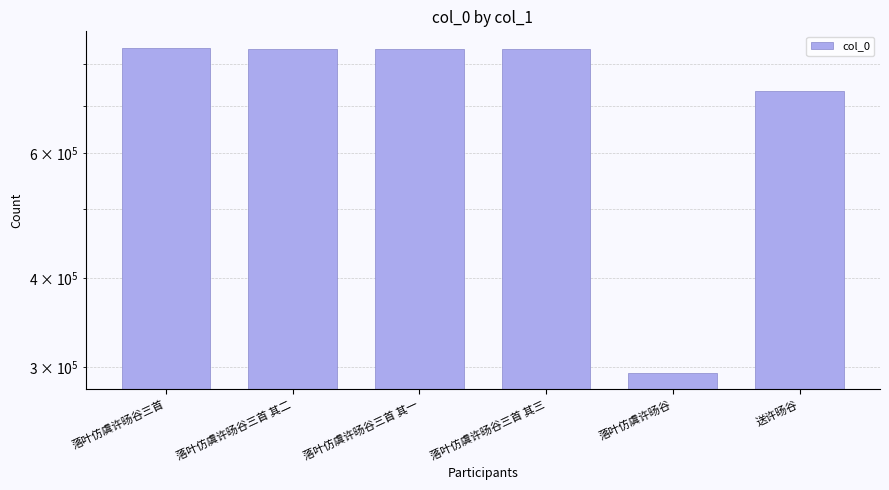

Reading right to left, transcribe all the data shown in this chart.

送许旸谷=734922	落叶仿虞许旸谷=294199	落叶仿虞许旸谷三首 其三=841642	落叶仿虞许旸谷三首 其一=841640	落叶仿虞许旸谷三首 其二=841641	落叶仿虞许旸谷三首=844851